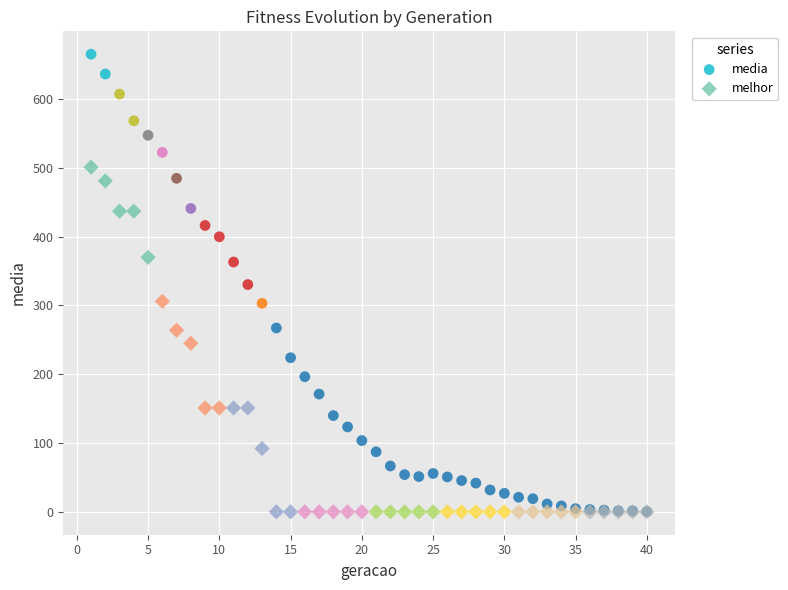

Which series has the widest spread of Y values?

media